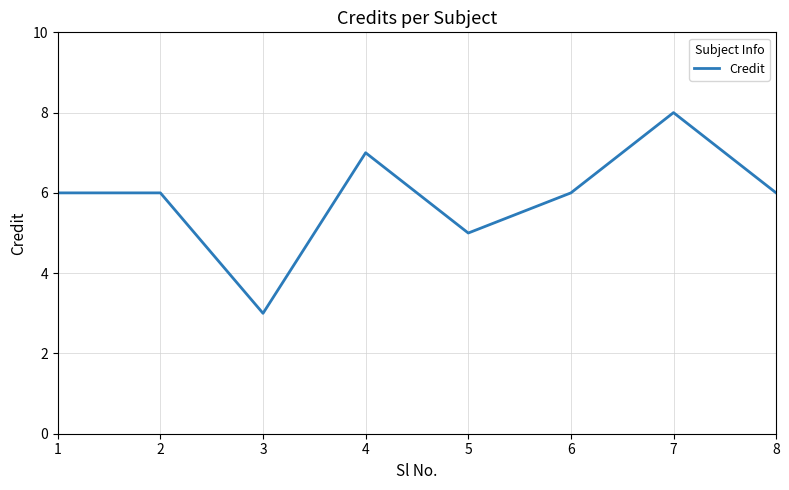

At which category does the data reach its first local valley?

3